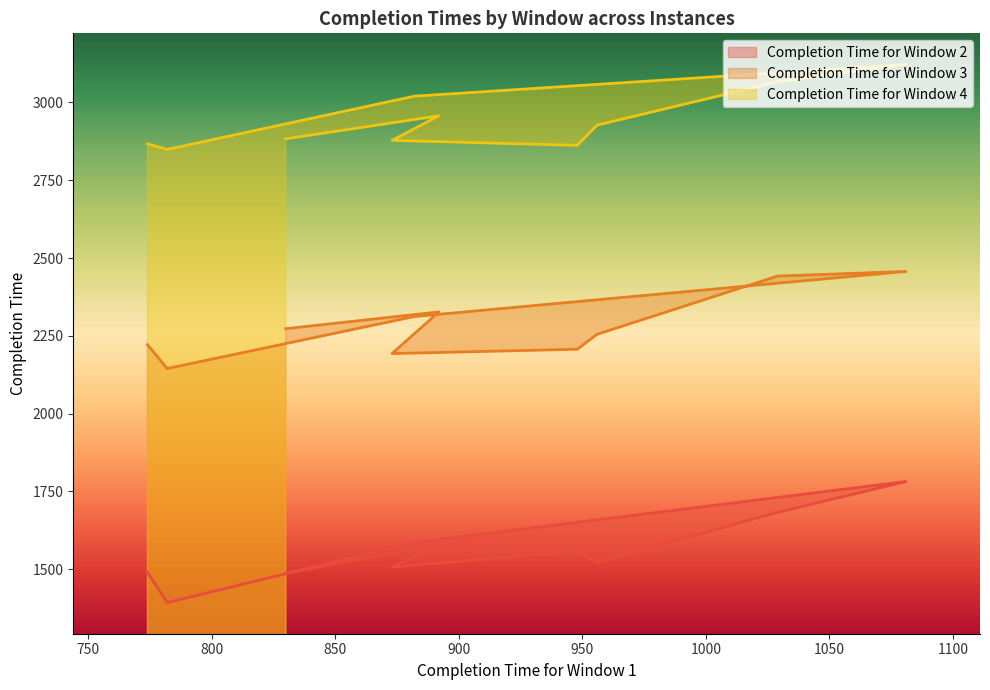

At which category is the sum across all series the highest?

1081